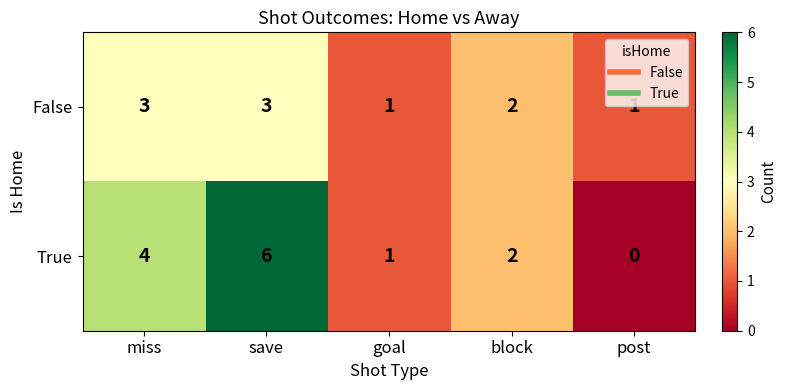

How many categories are shown in the chart?

5